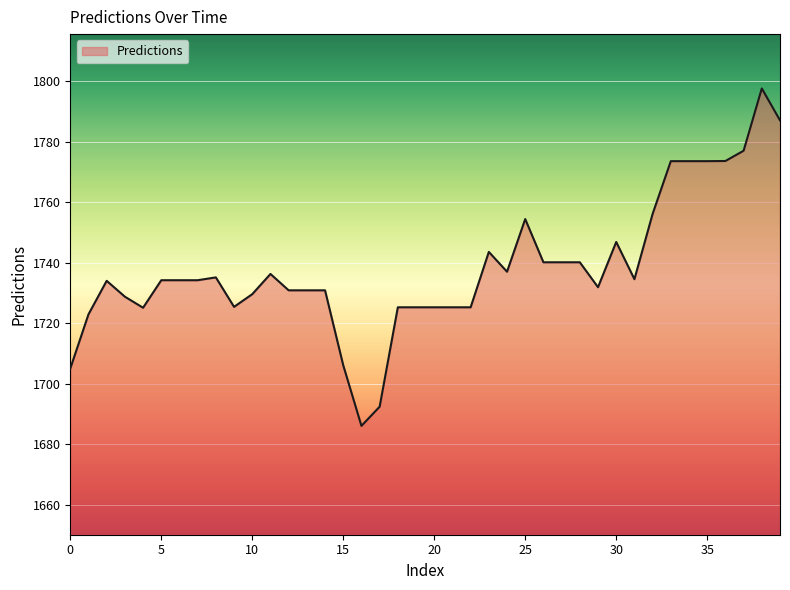

What is the smallest value displayed?

1686.0